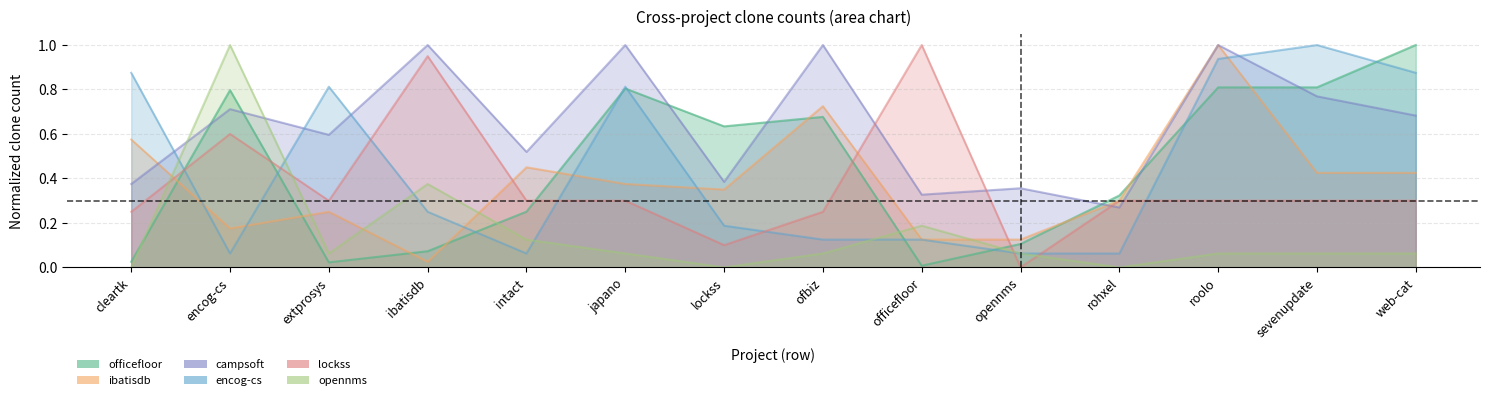

The value of opennms.csv at ofbiz is 0.1. True or false?

True